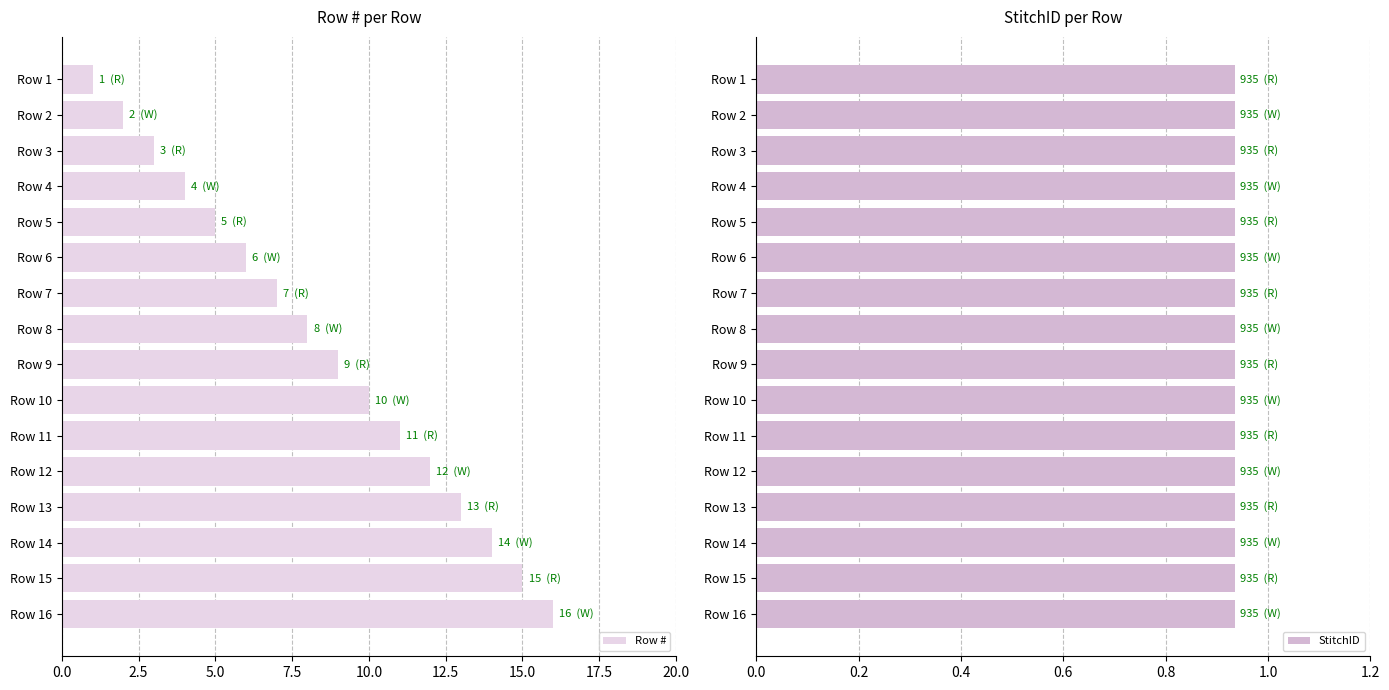

At which label is Row # closest to 8?

Row 8